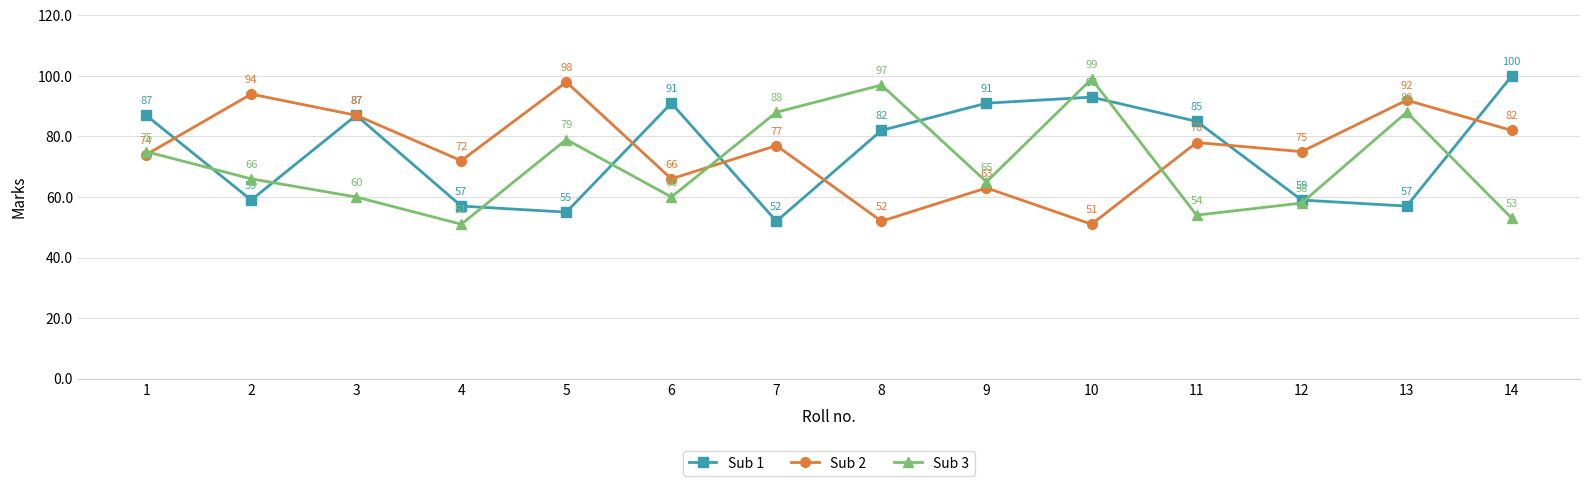

Where does the Sub 2 series first go above 77?

2